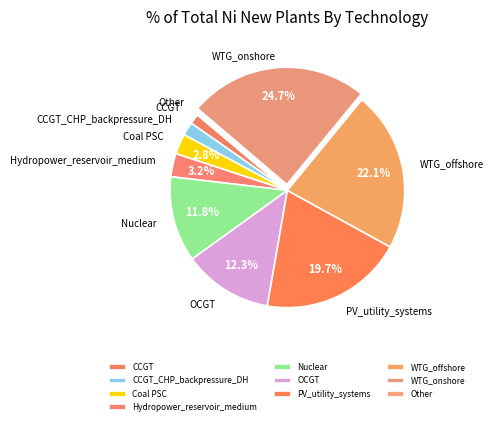

Which category has the biggest portion of the pie?

WTG_onshore